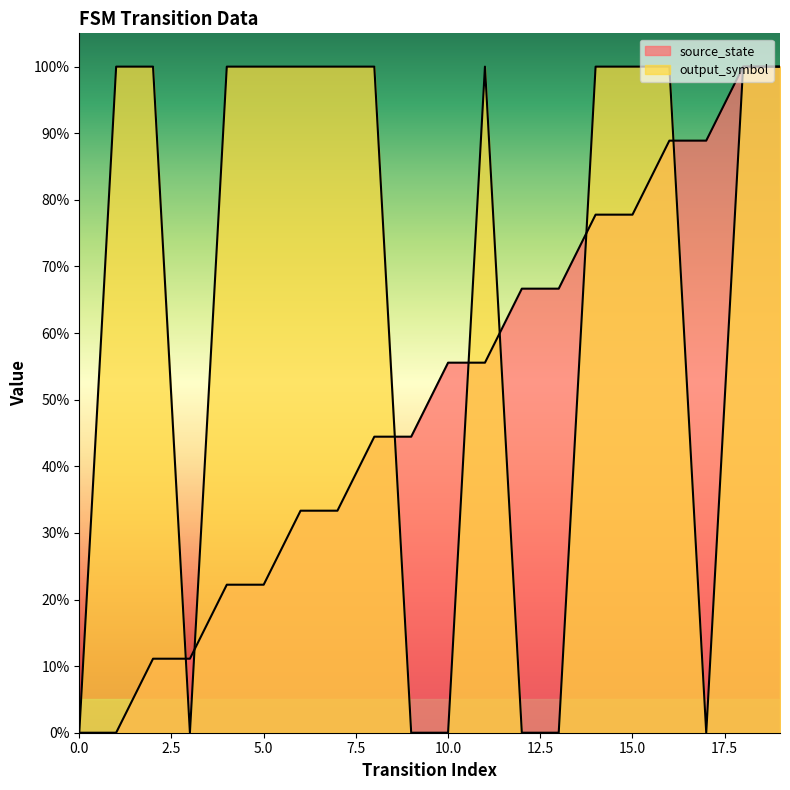

What is the maximum value for source_state?

1.0